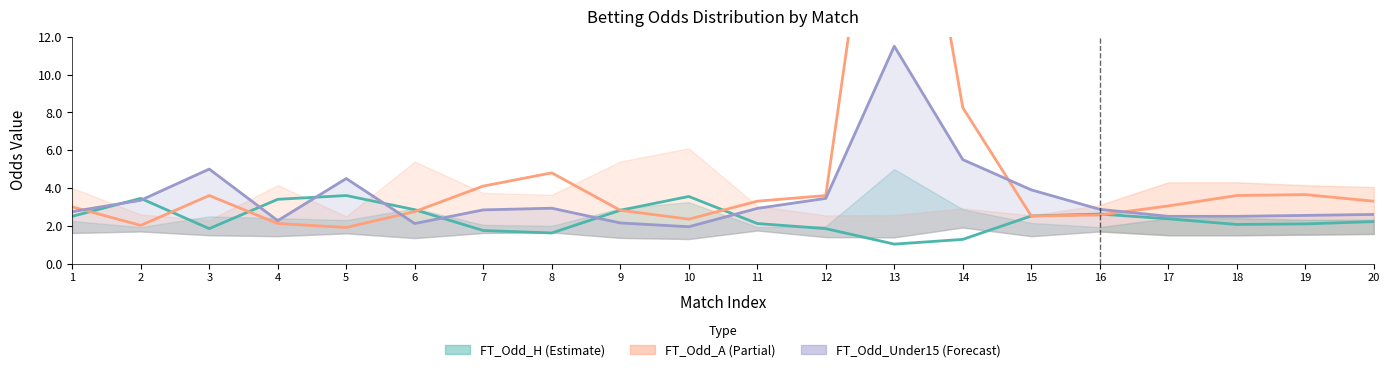

Which has a higher value, 4 or 5?

5